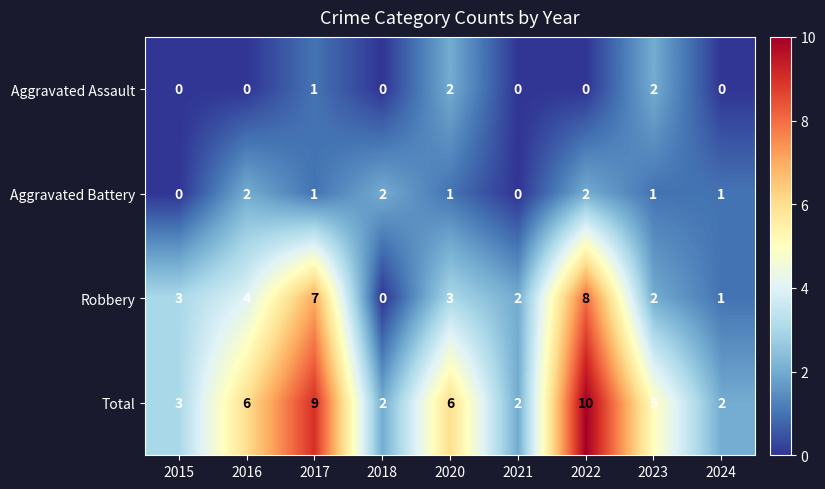

Rank the series at 2016 from highest to lowest value.

Total, Robbery, Aggravated Battery, Aggravated Assault